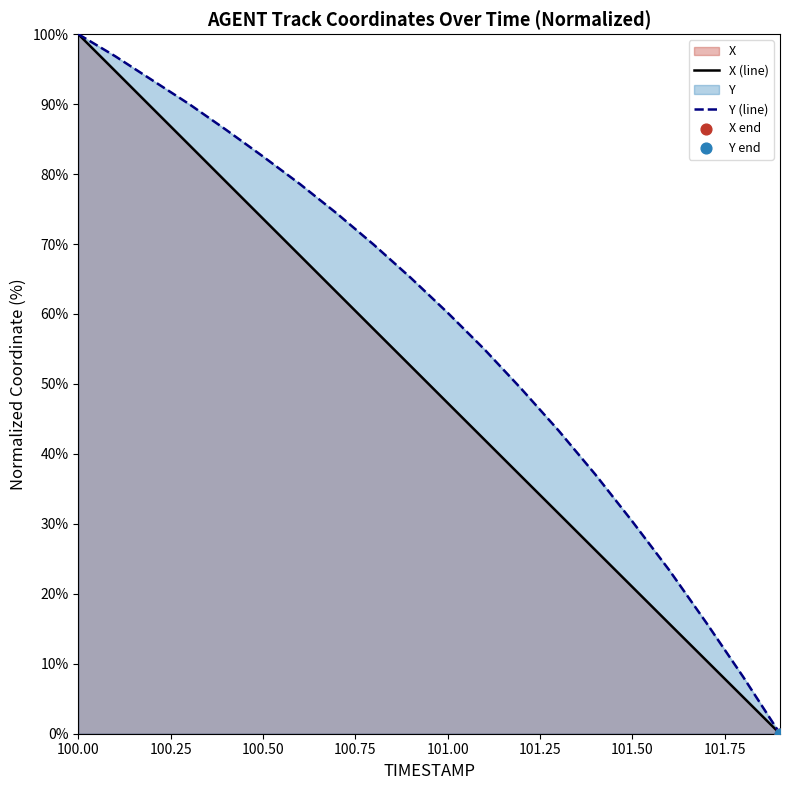

Is the value of X at 100.2 greater than the value of Y at 101.2?

Yes